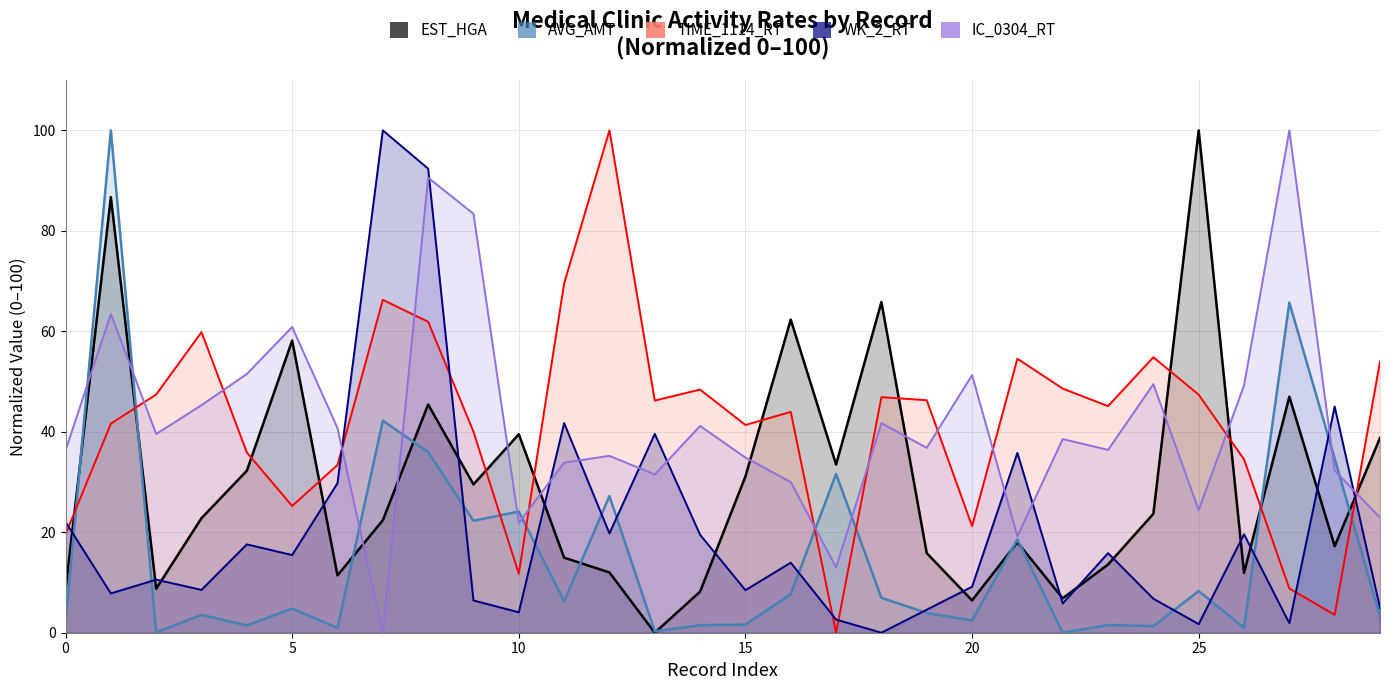

Read the EST_HGA value at 202002.

17.2